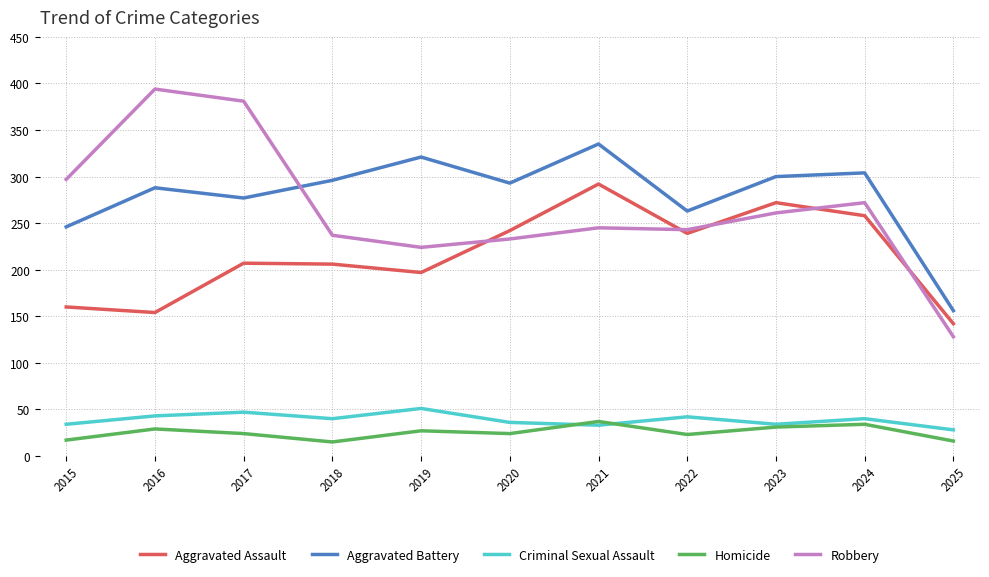

Which label corresponds to the largest value in the chart?

2016